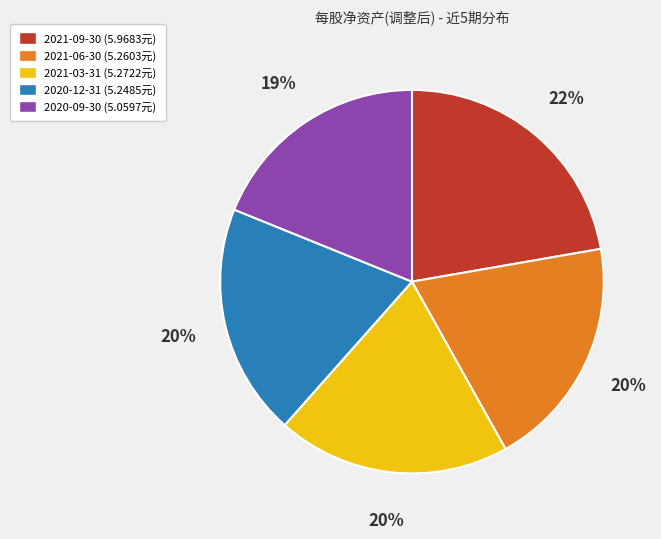

How many slices are in this pie chart?

5